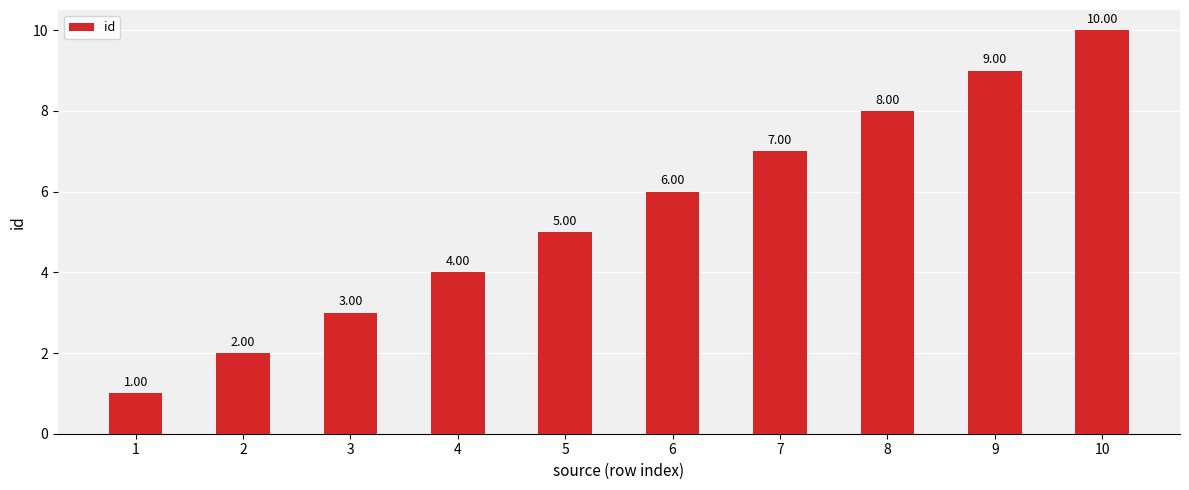

What is the sum of all values?

55